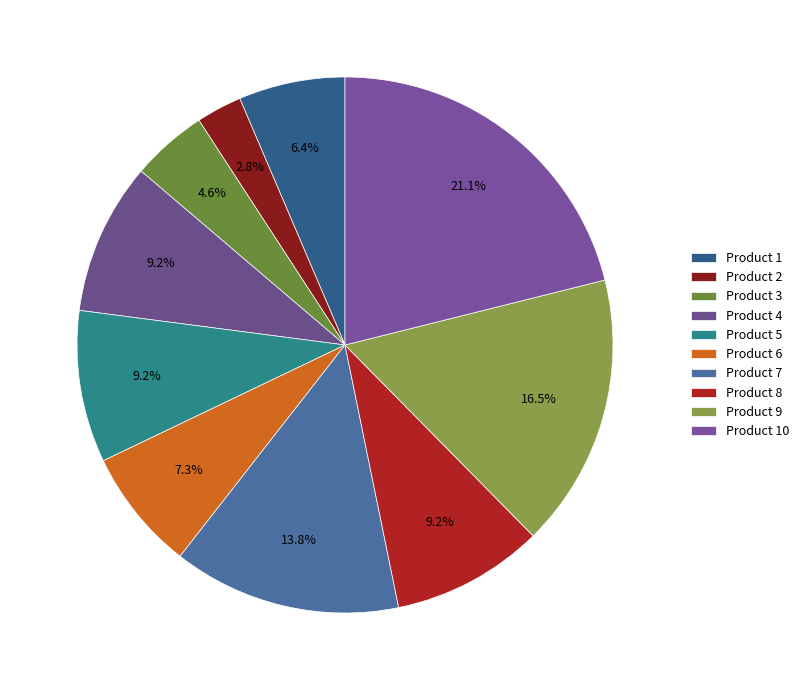

How many slices are in this pie chart?

10